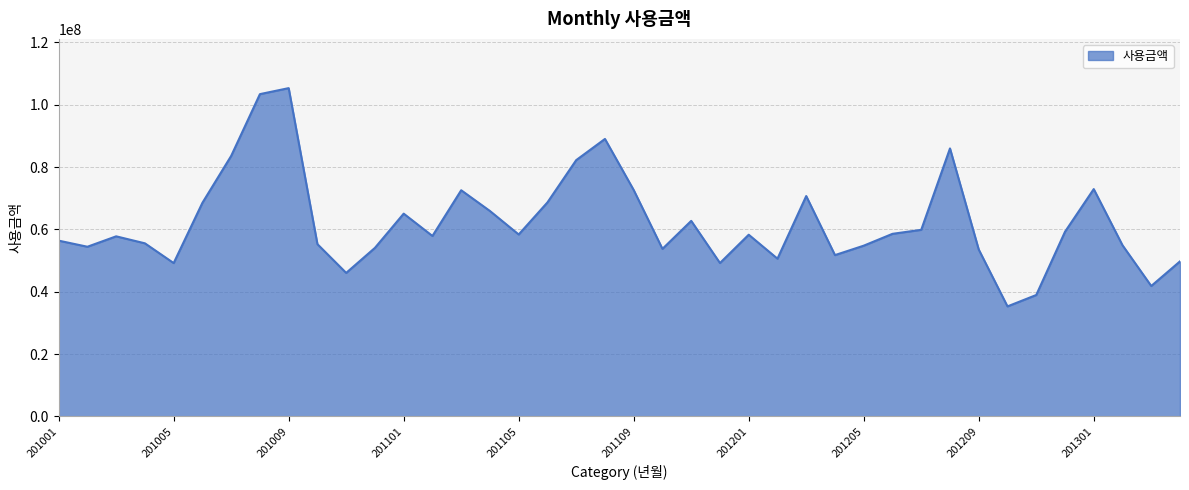

What is the difference between the maximum and minimum values?

70035317